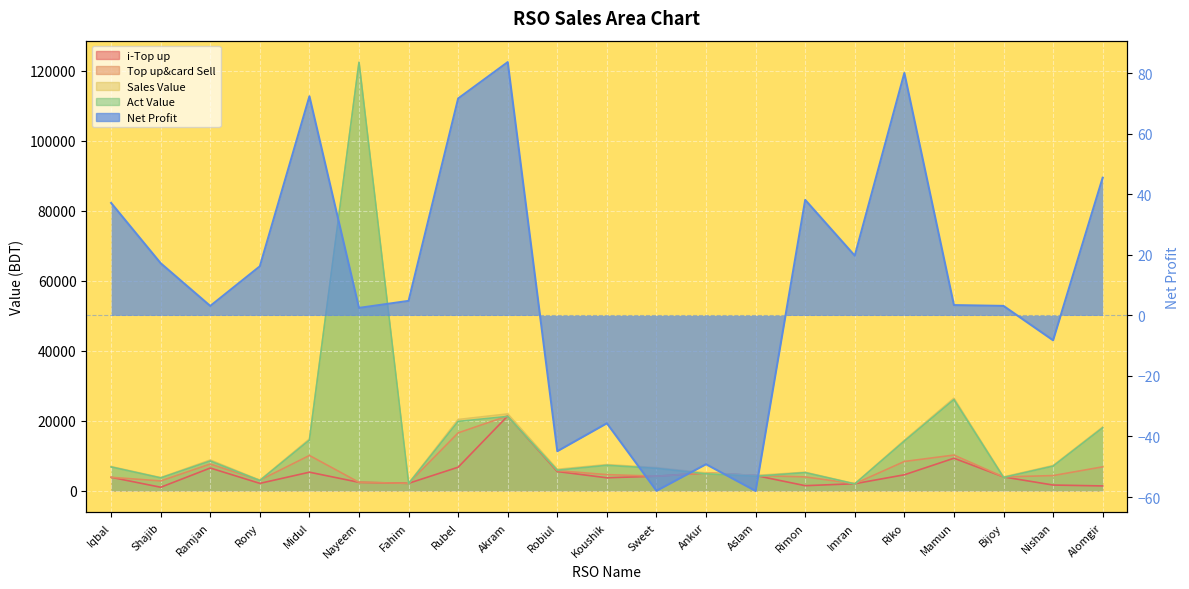

Is the value of Net Profit at Mamun greater than the value of i-Top up at Akram?

No